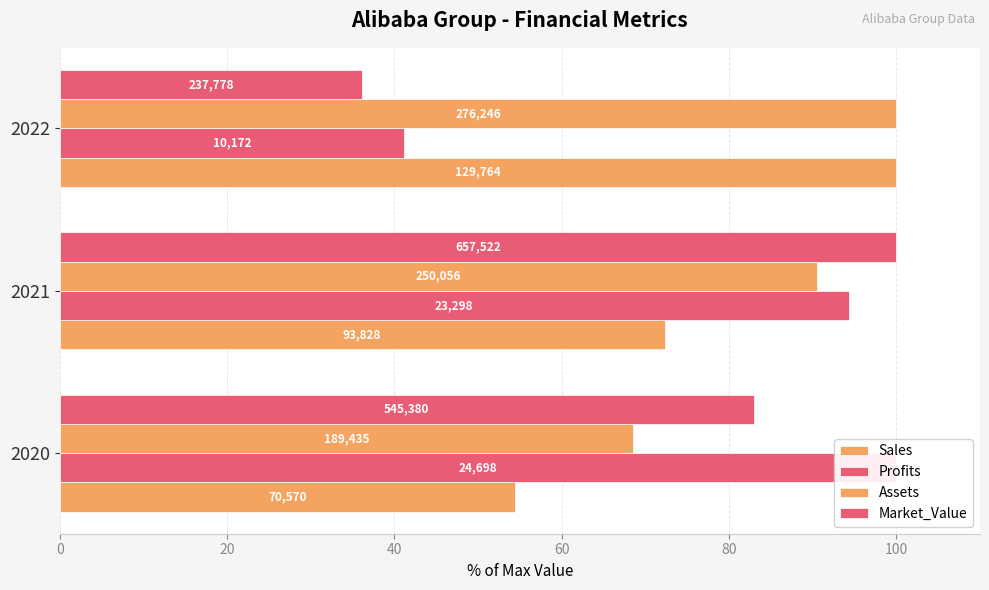

The Sales series shows 172.0 at 40. True or false?

False